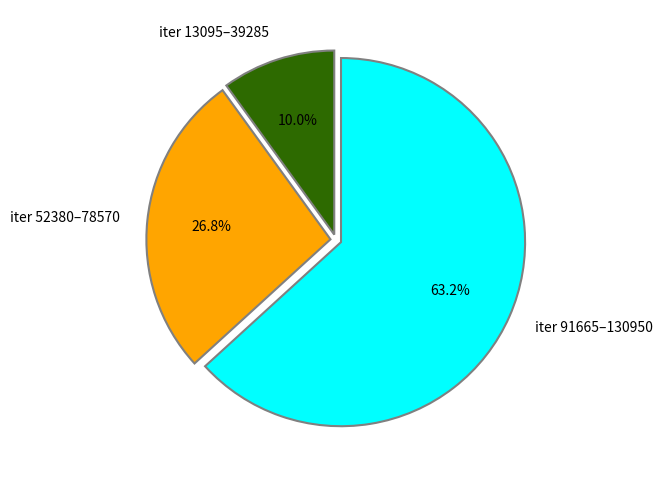

Does iter 52380–78570 account for over 50% of the chart?

No